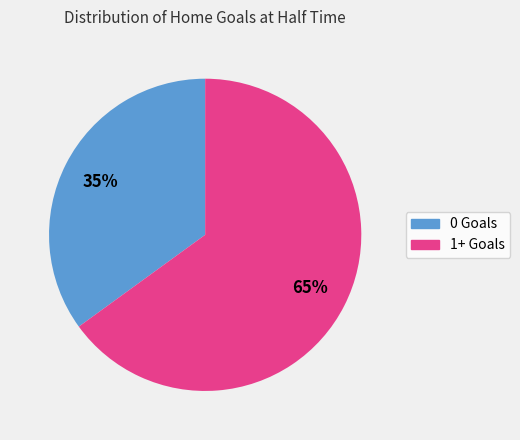

Does any single category account for the majority?

Yes